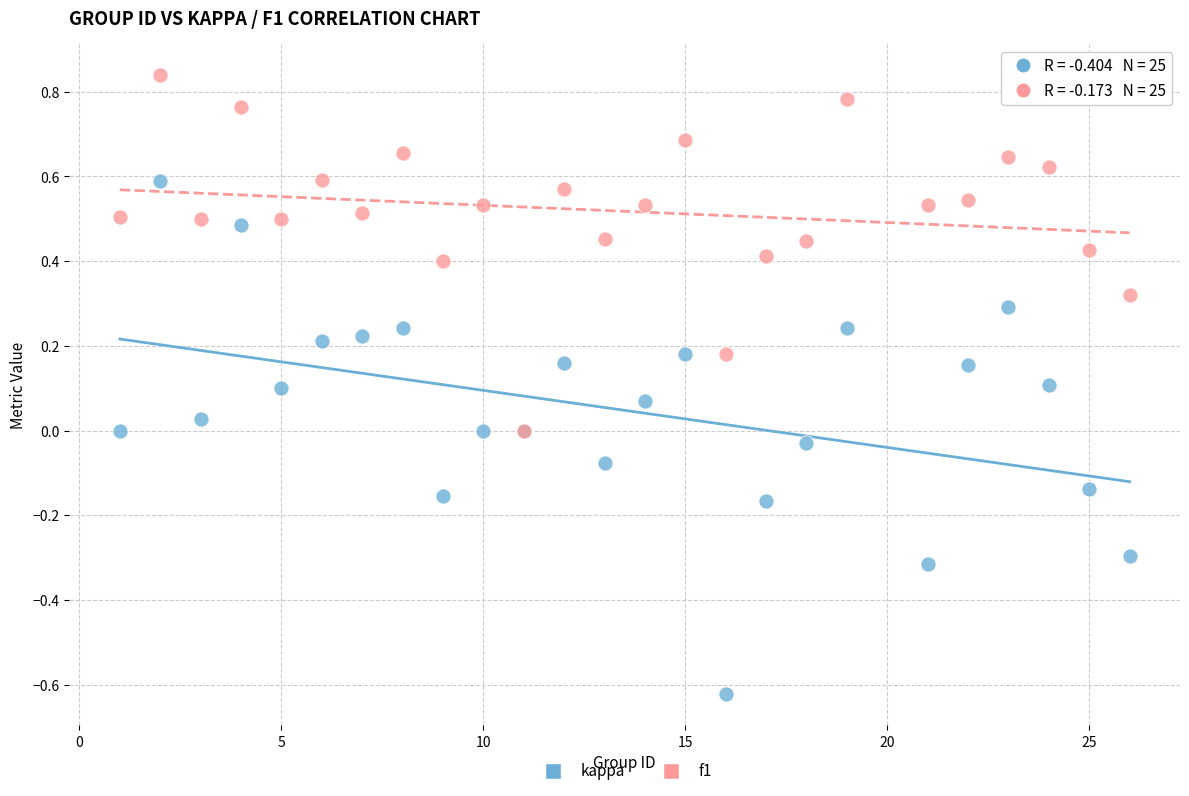

What are all the series names shown in the legend?

kappa, f1